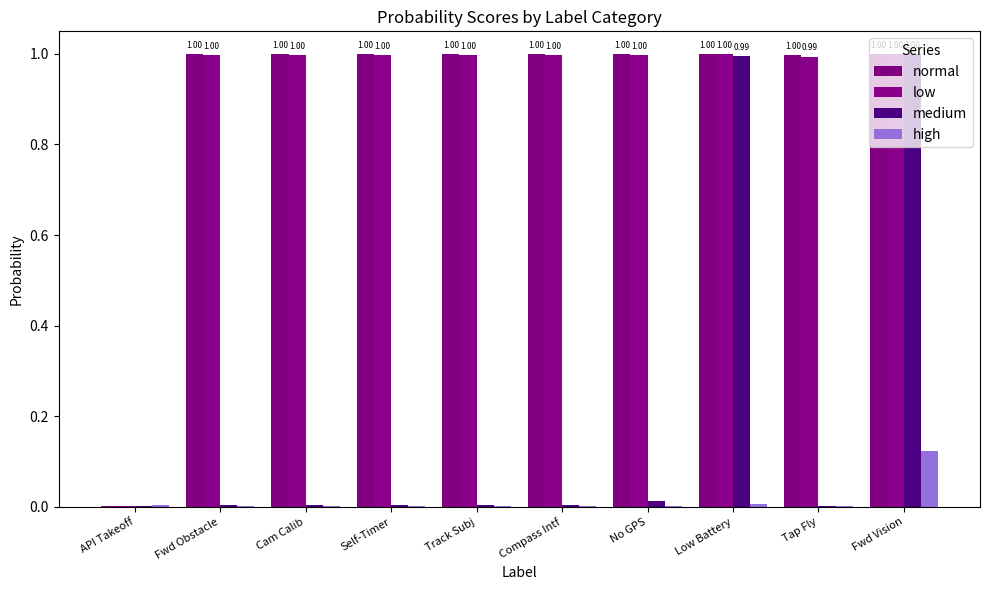

Are the bars grouped side by side (vs. stacked)?

Yes